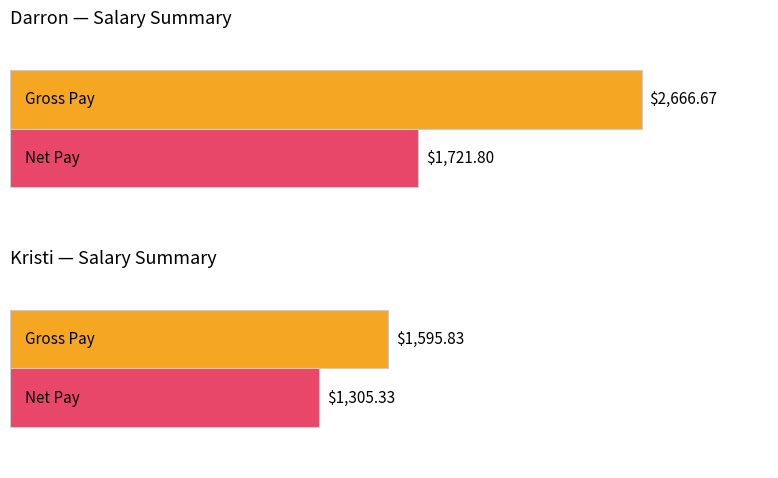

Which series has the largest range (max minus min)?

Gross